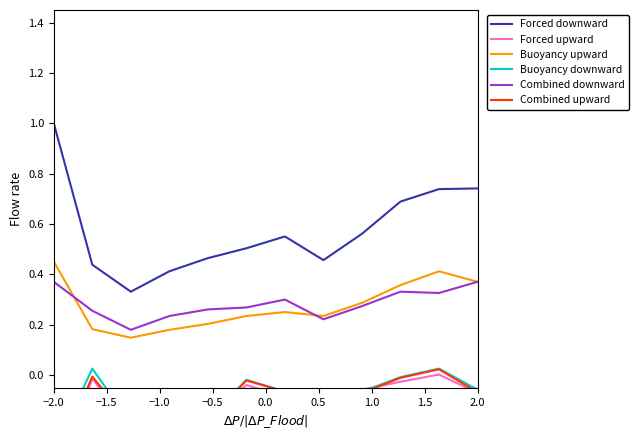

What is the sum of all Forced downward values?

6.9